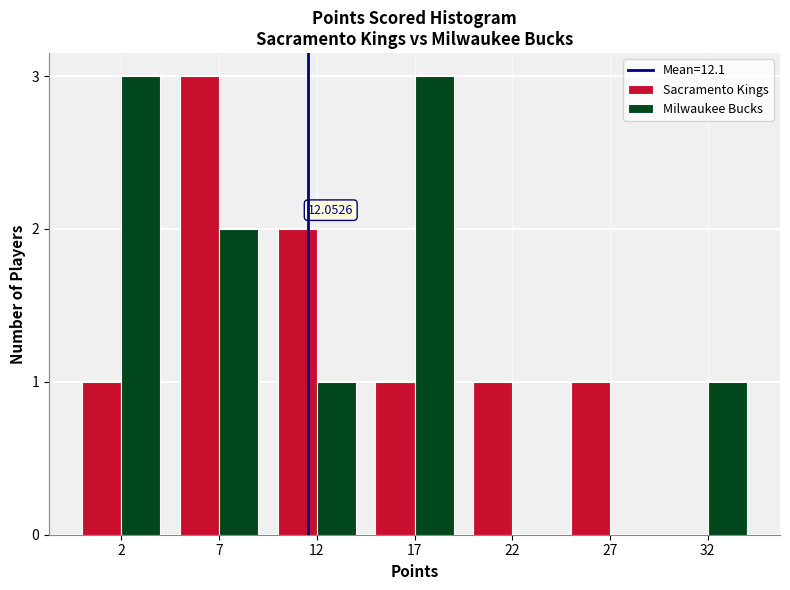

What is the total value across all series at 7?

5